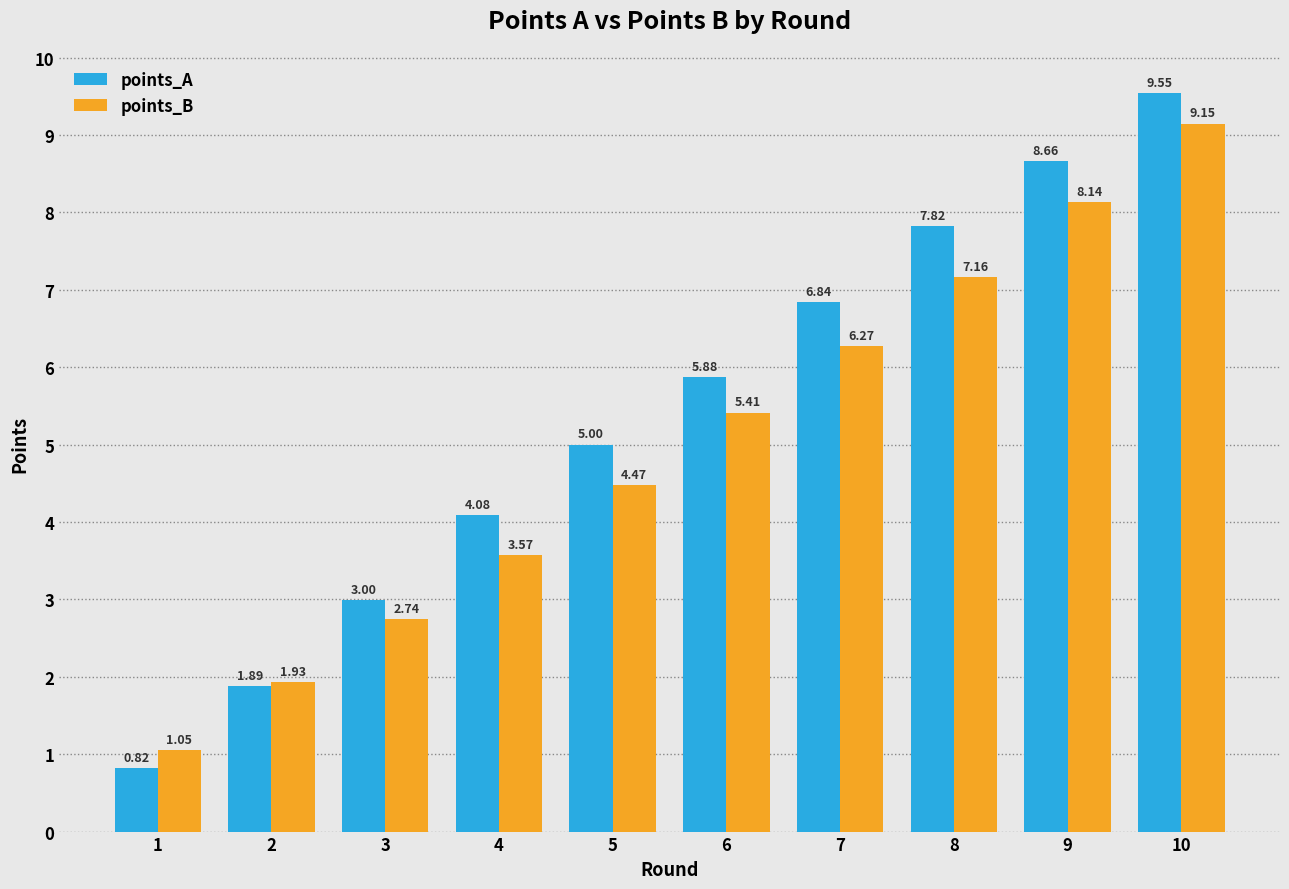

Is it true that points_B equals 1.7 at 4?

False